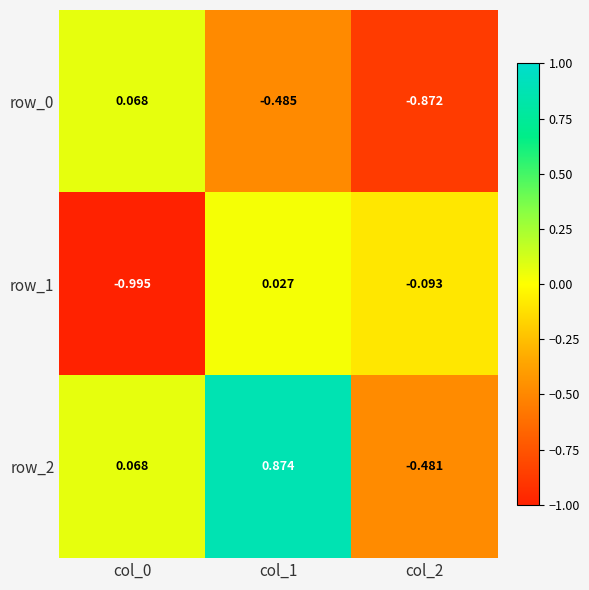

Is the value of row_2 at col_1 greater than the value of row_0 at col_1?

Yes